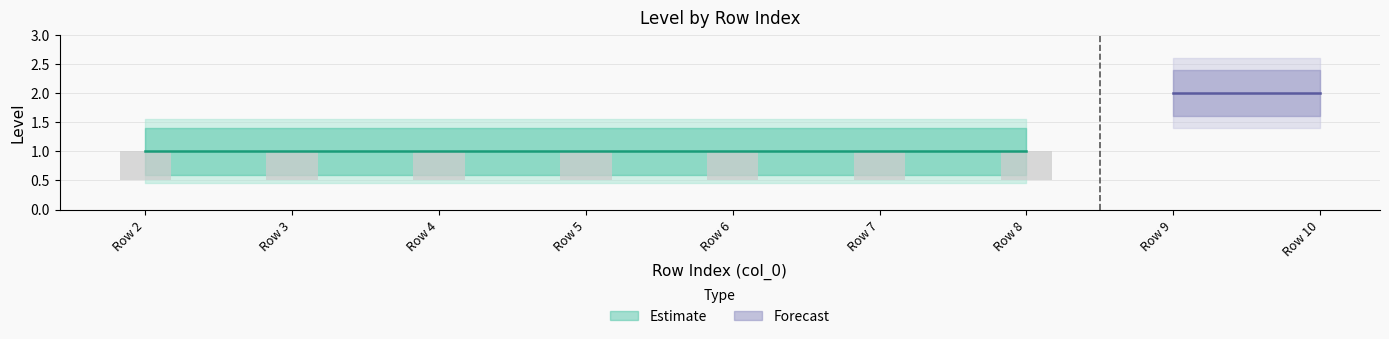

At which category is the sum across all series the highest?

9